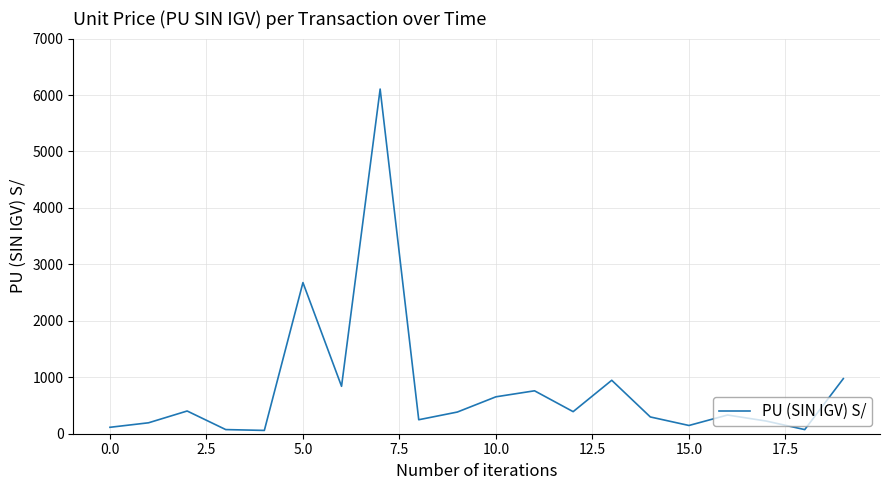

What is the maximum value shown in the chart?

6105.6